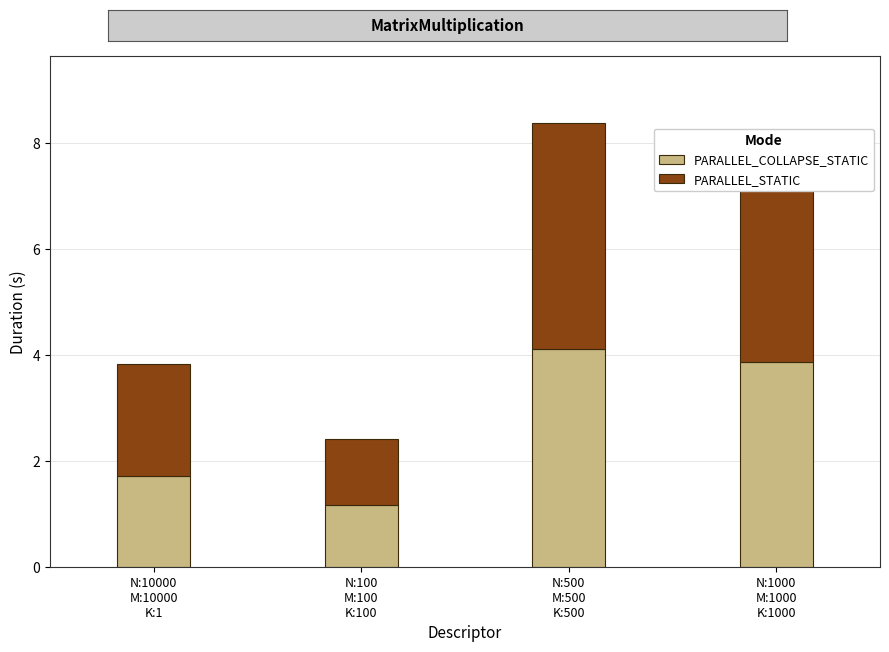

What are all the series names shown in the legend?

PARALLEL_COLLAPSE_STATIC, PARALLEL_STATIC